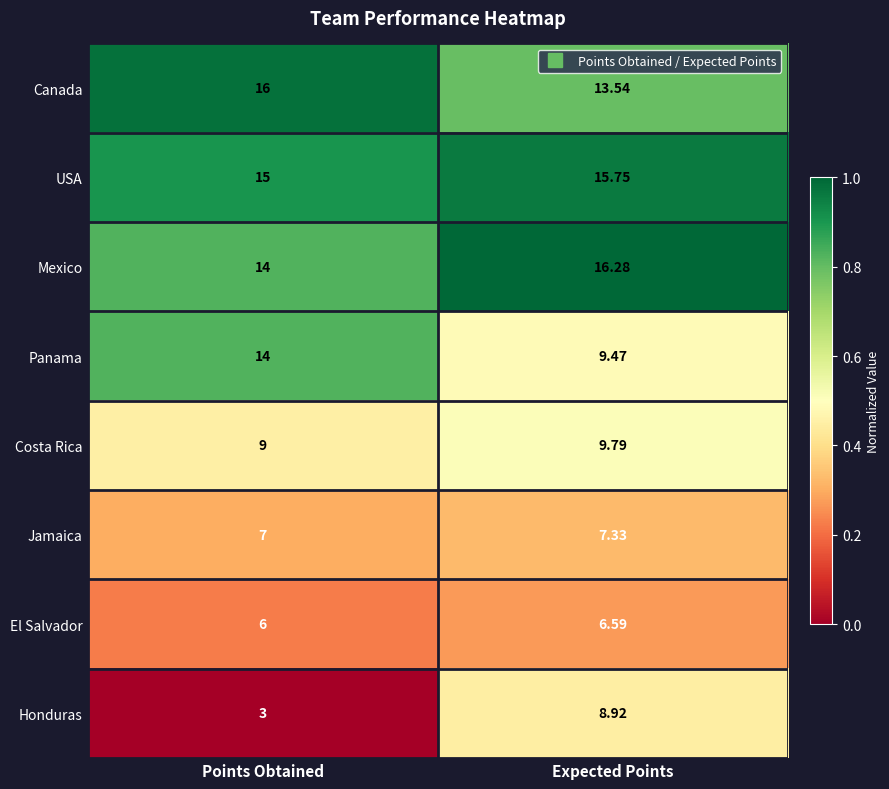

At which label does Costa Rica reach its peak?

Expected Points